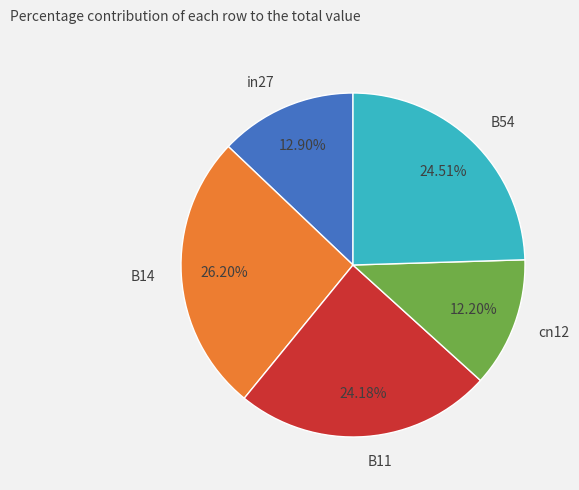

Count the number of slices in the pie.

5